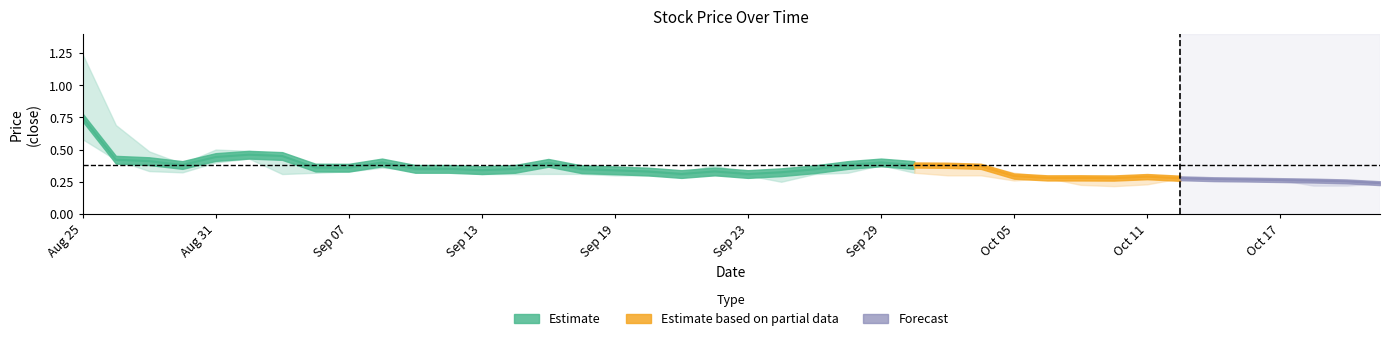

What is the sum of all close values?

14.0